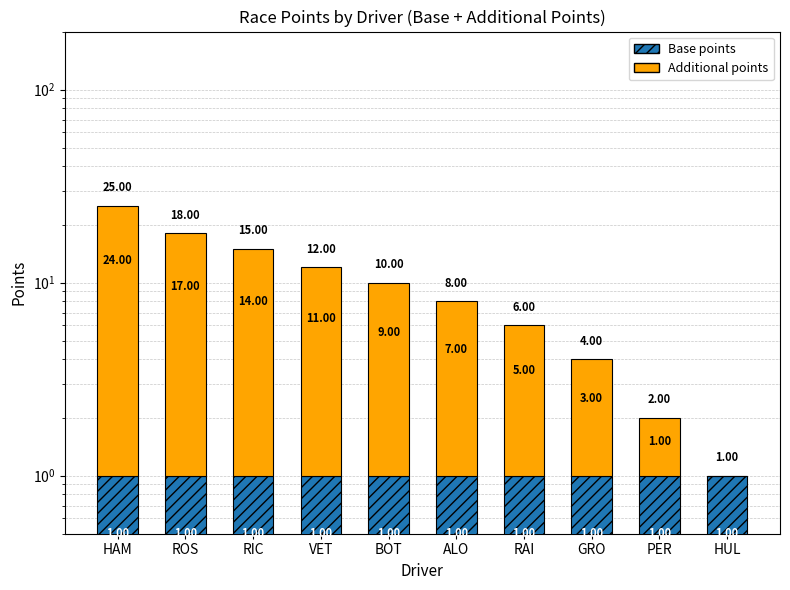

How many bars are there in each group?

2